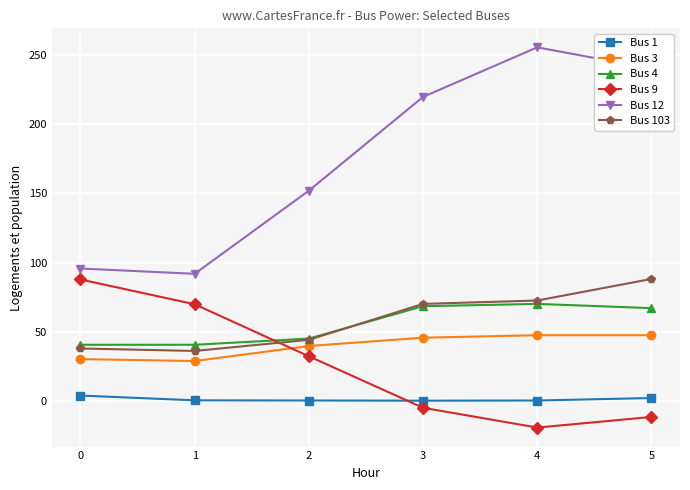

What is the sum of all Bus 9 values?

155.2